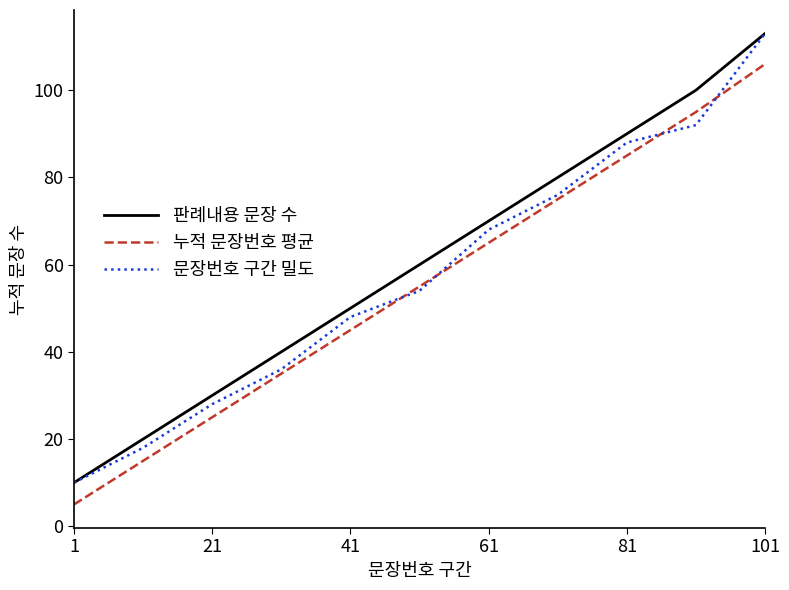

What is the highest value of the 판례내용 문장 수 series?

113